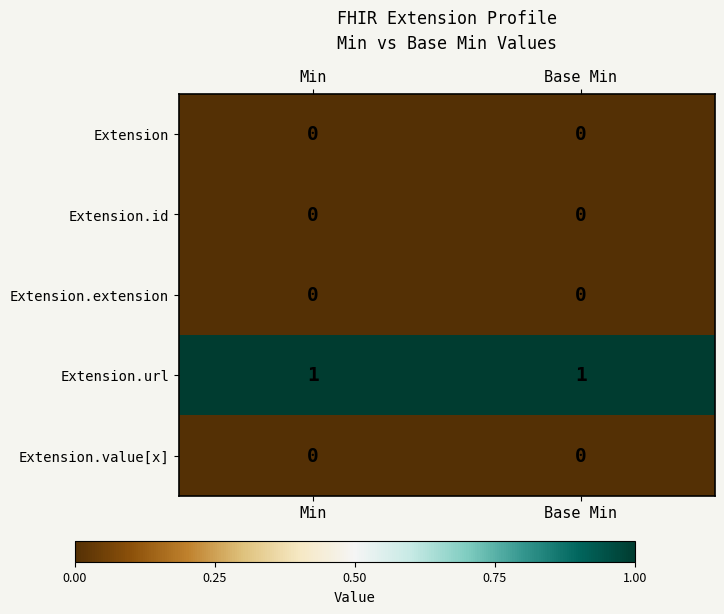

Which series has the largest total across all categories?

Extension.url